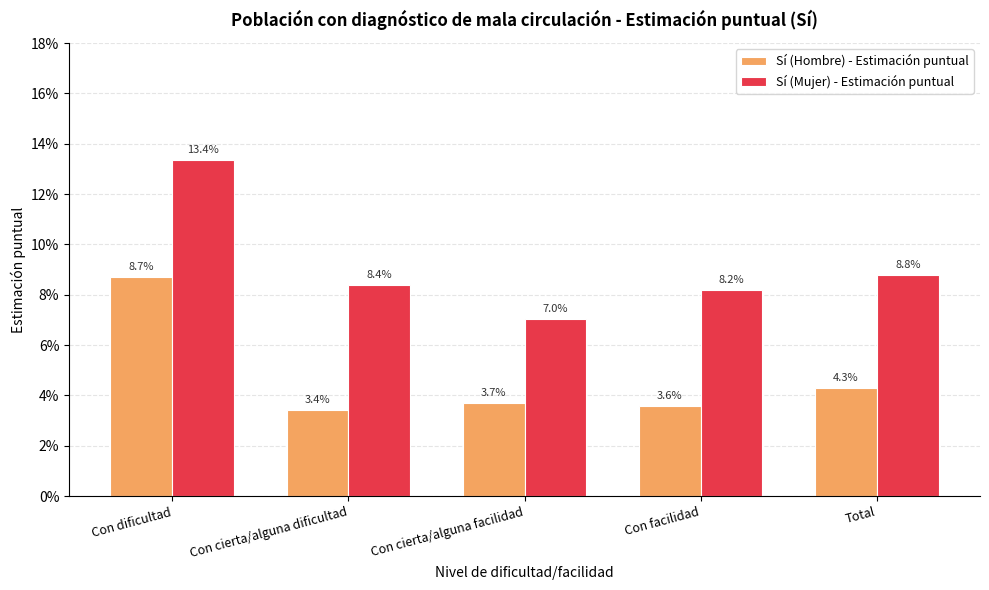

True or false: Sí (Mujer) - Estimación puntual has a value of 0.1 at Con facilidad.

True